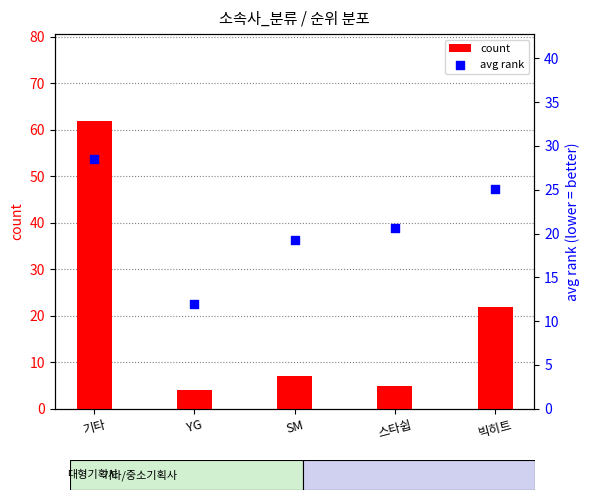

What are all the series names shown in the legend?

count, avg rank